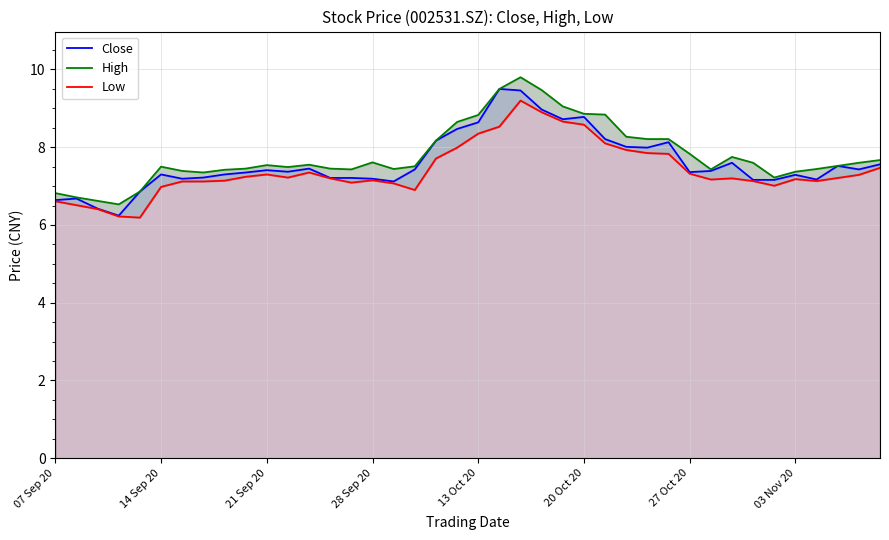

What are all the series names shown in the legend?

Close, High, Low